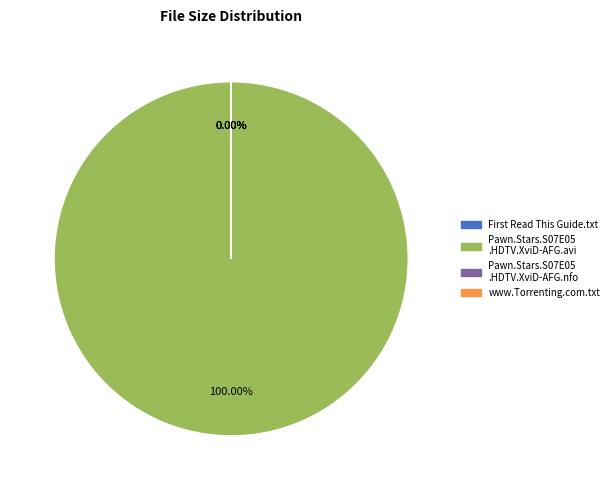

To the nearest percent, what is the difference between the largest and smallest slice percentages?

100%